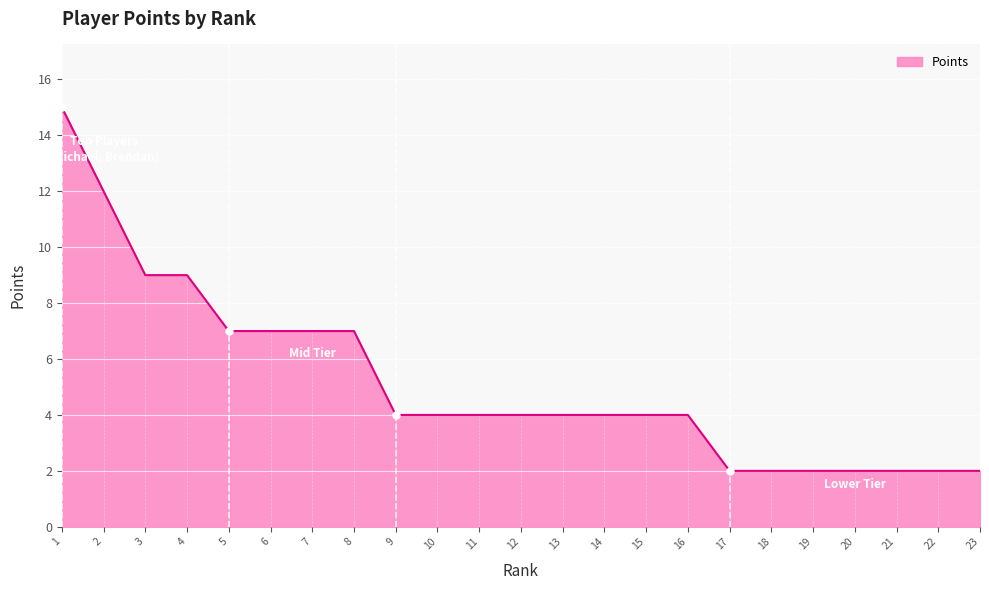

The value at 16 is 4. True or false?

True